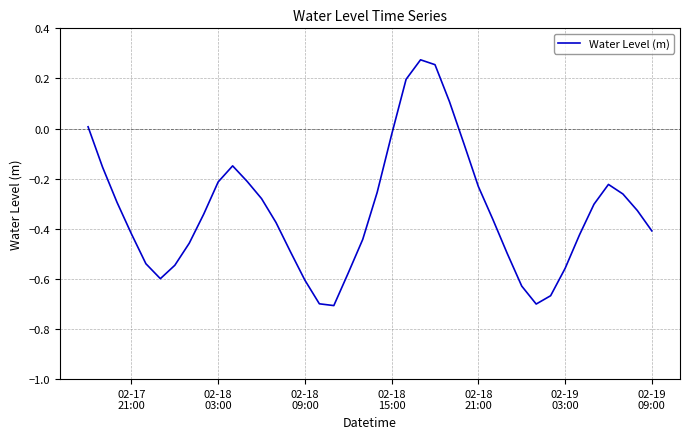

What is the difference between the maximum and minimum values?

1.0